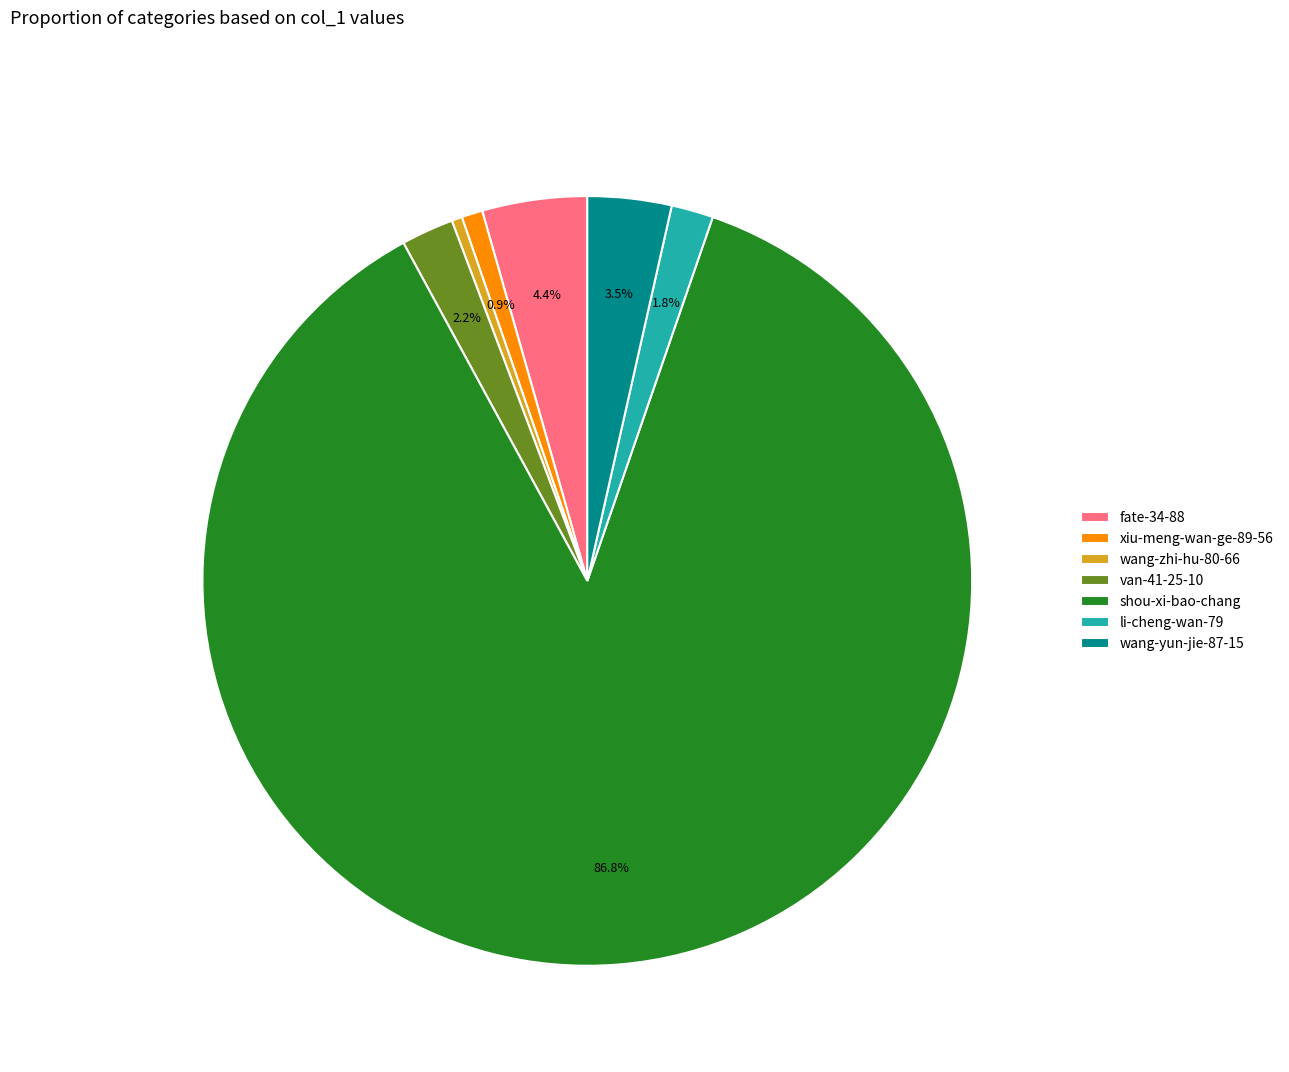

Which has a higher value, li-cheng-wan-79 or wang-zhi-hu-80-66?

li-cheng-wan-79